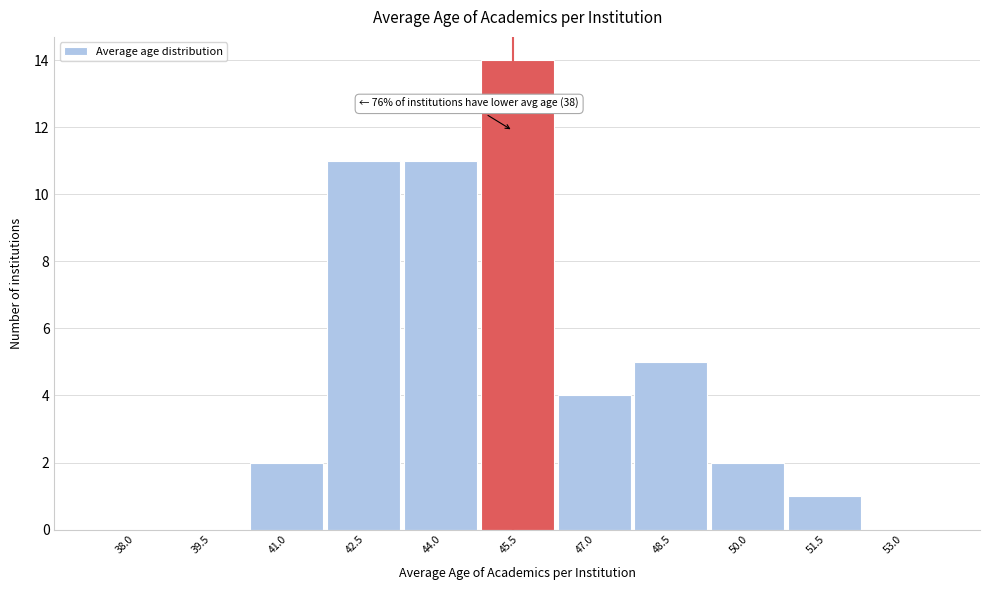

Reading left to right, transcribe all the data shown in this chart.

38.0=0	39.5=0	41.0=2	42.5=11	44.0=11	45.5=14	47.0=4	48.5=5	50.0=2	51.5=1	53.0=0